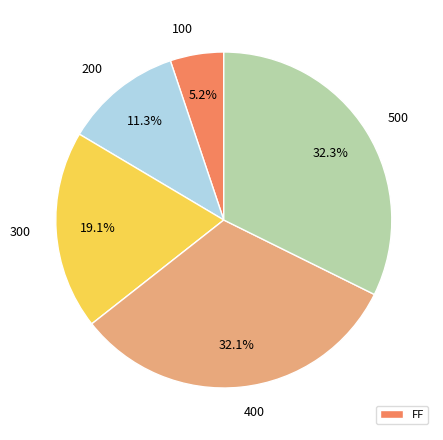

Is there any slice that represents more than half of the pie?

No